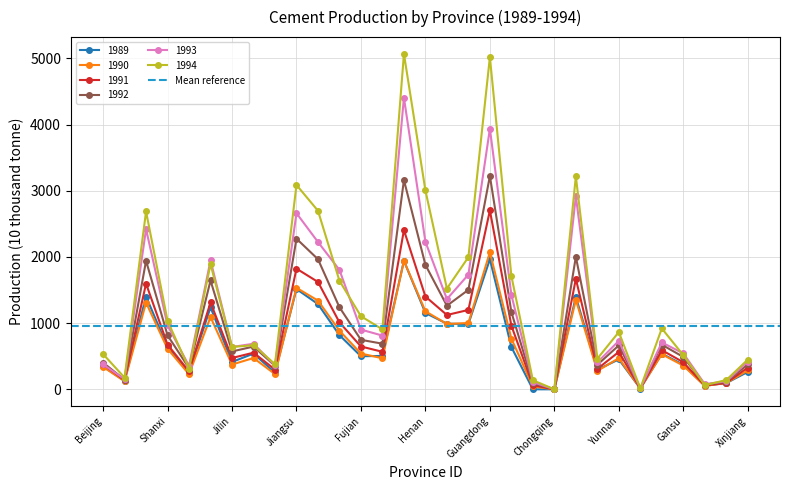

True or false: 1993 and 1989 intersect in this chart.

False